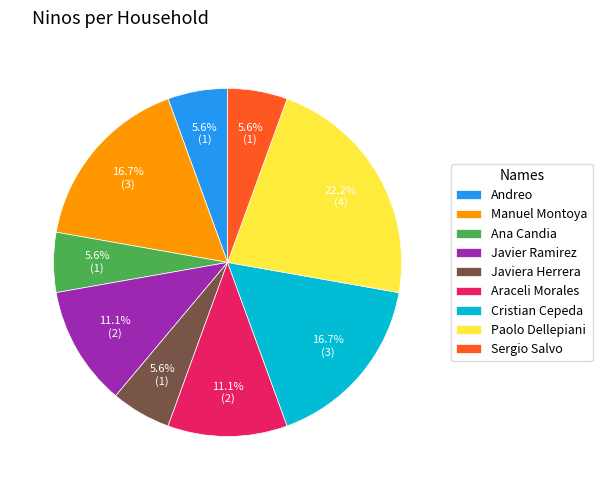

Count the number of slices in the pie.

9